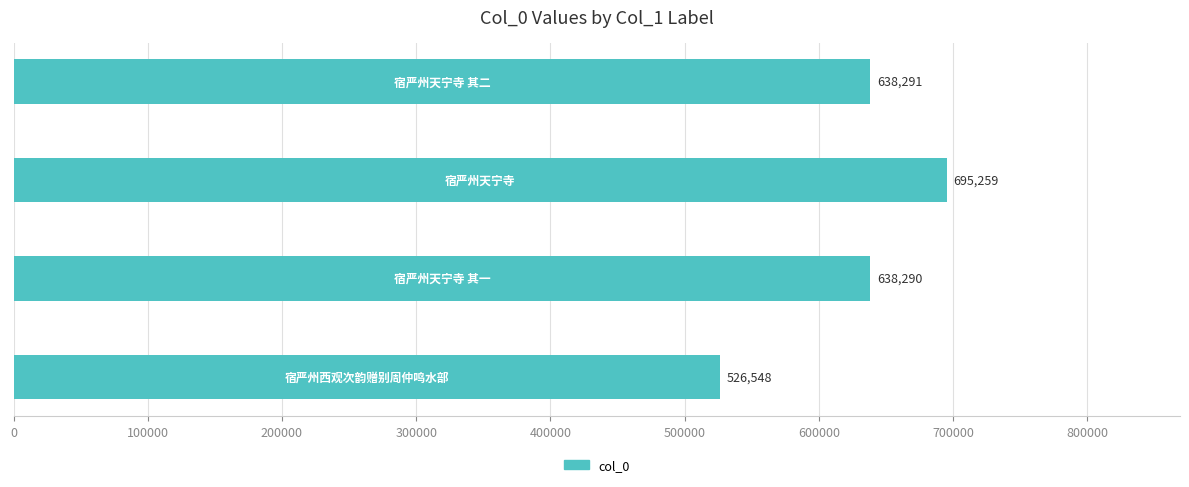

What is the difference between the maximum and minimum values?

168711